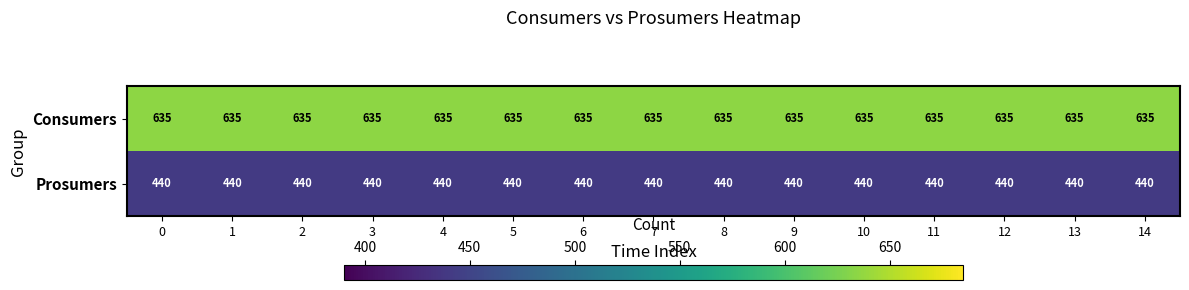

The value of Consumers at 14 is 635. True or false?

True